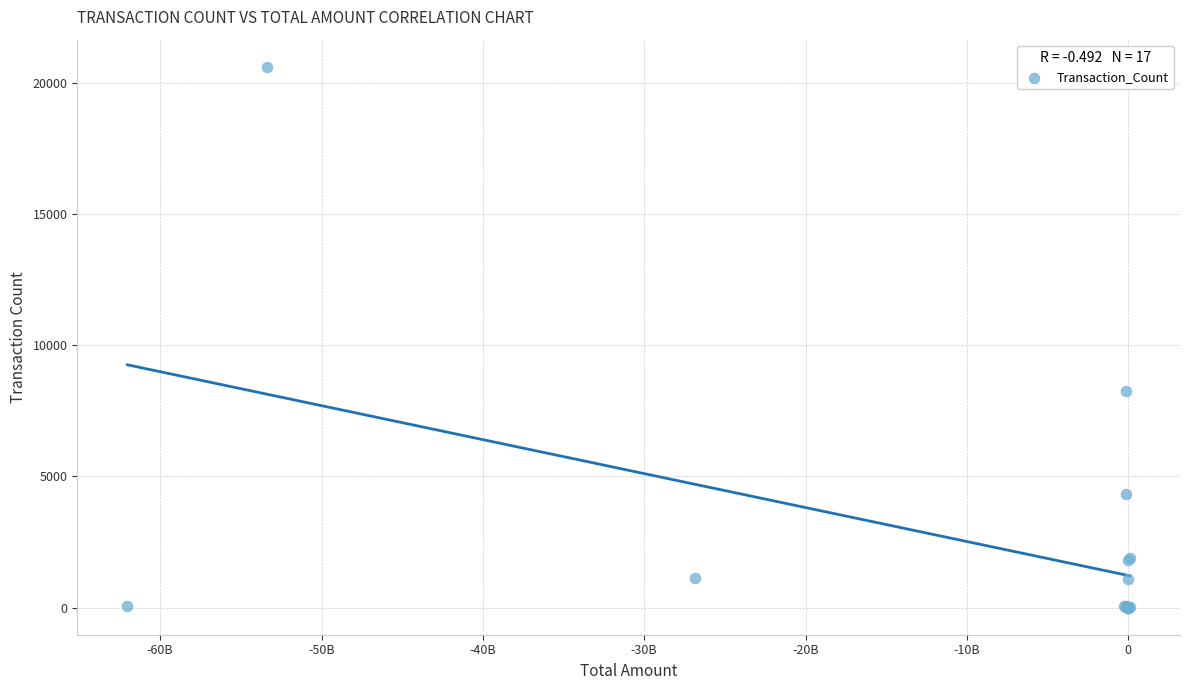

What Y value in the scatter plot is closest to 10303?

8242